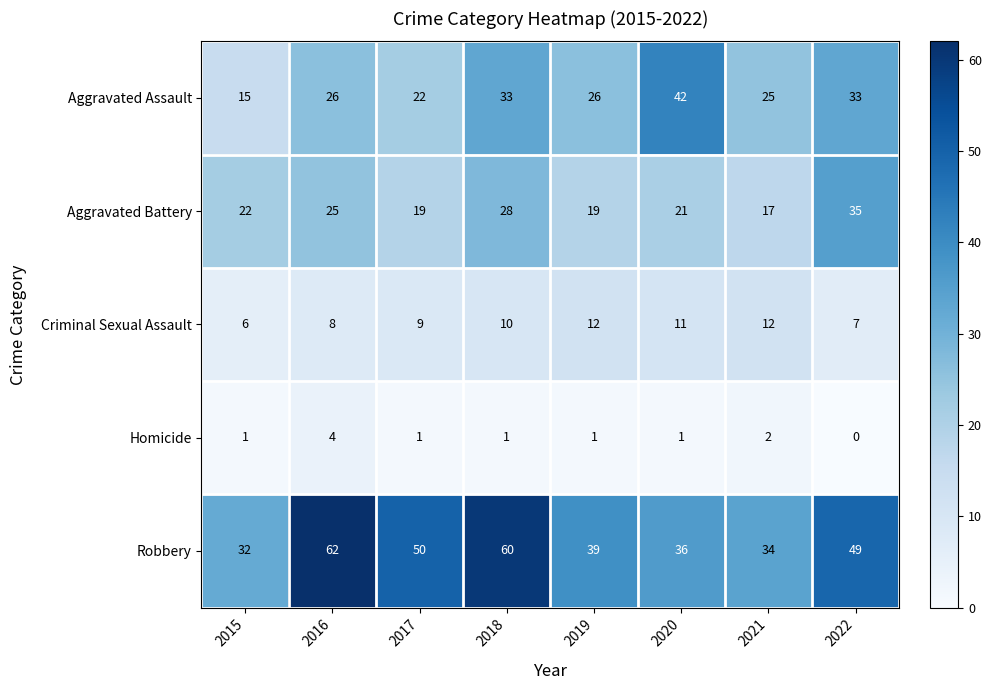

At how many categories does at least one series exceed 4?

8